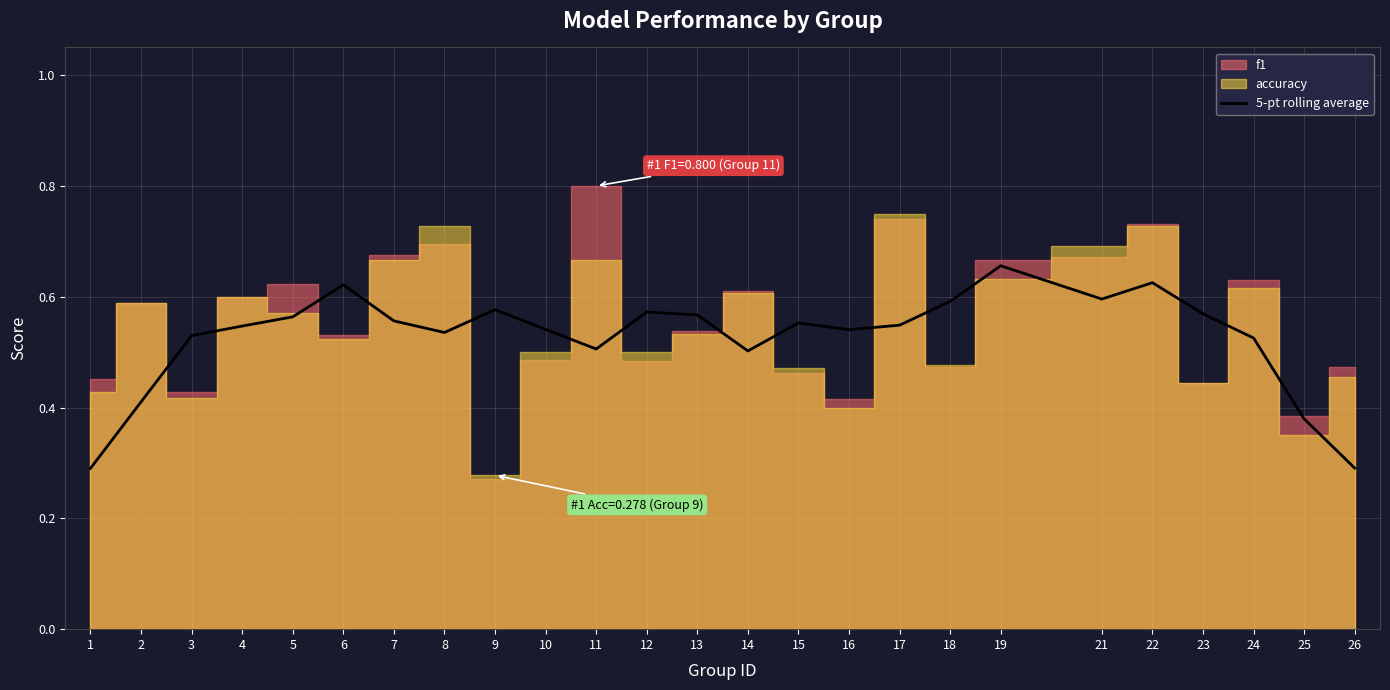

What is the value of the 24th point from the left?

0.4